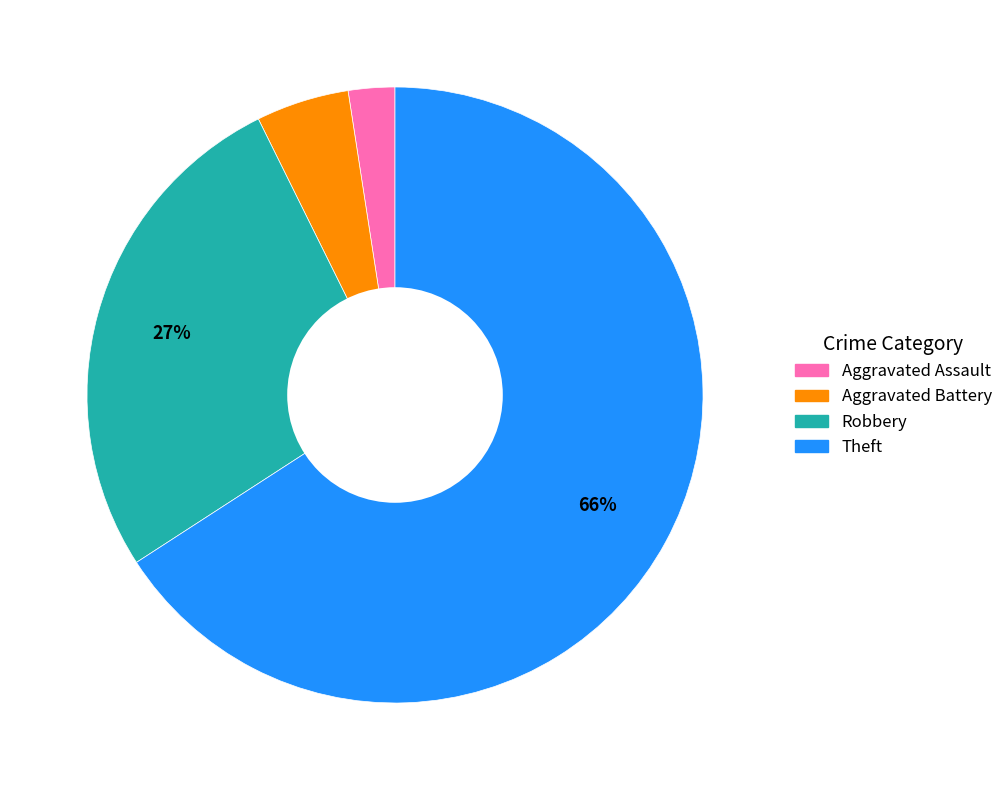

To the nearest percent, what is the average slice percentage?

25%